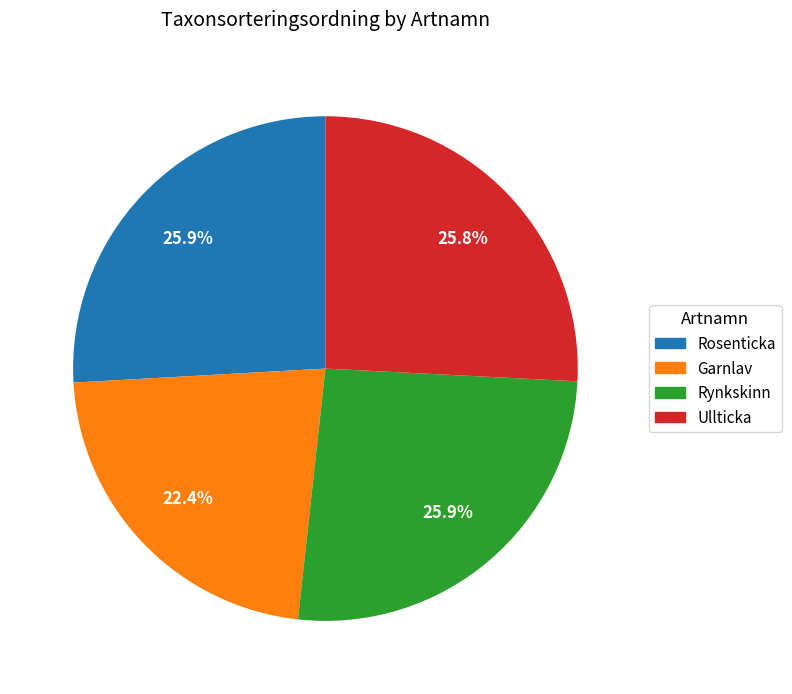

What percentage do Rynkskinn and Rosenticka together represent?

51.8%